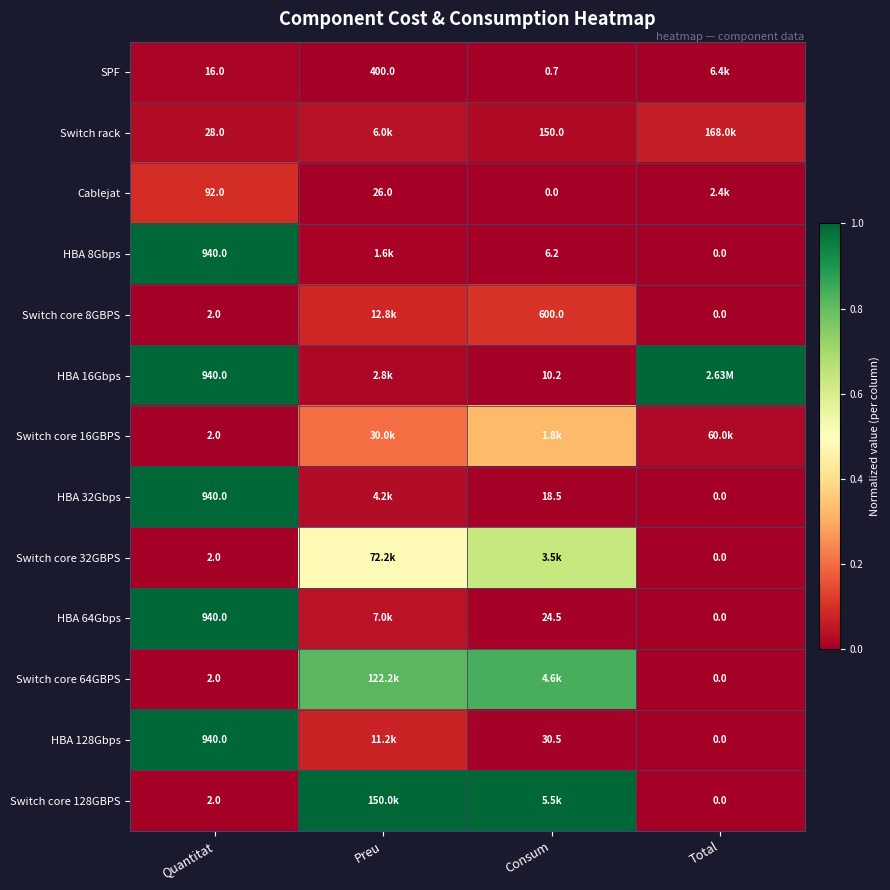

Is the value of Switch core 8GBPS at Quantitat greater than the value of HBA 64Gbps at Quantitat?

No